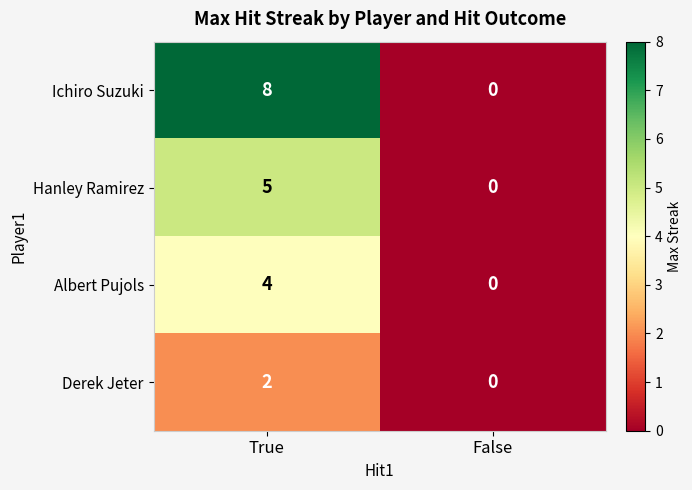

Which category has the lowest value in the Derek Jeter series?

False